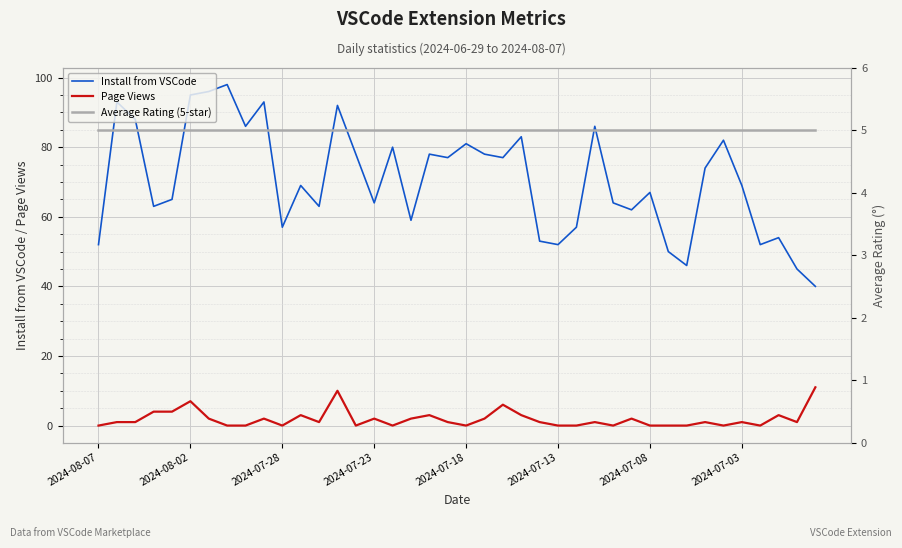

True or false: Average Rating (5-star) has more than 1 points higher than both neighbors.

False